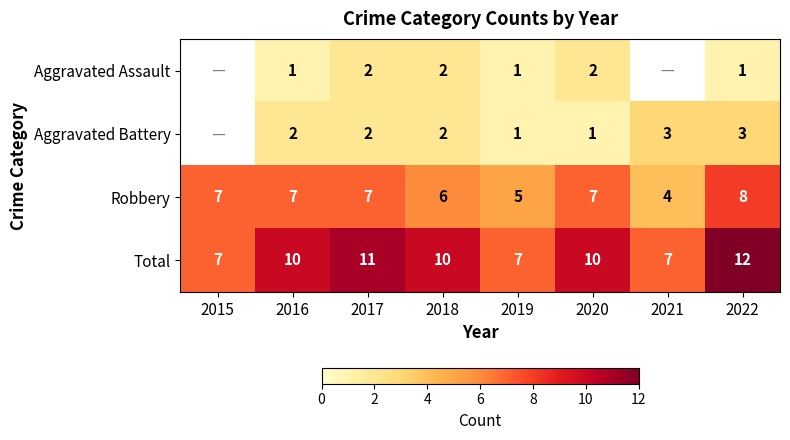

Is the value of Aggravated Battery at 2018 greater than the value of Aggravated Assault at 2019?

Yes